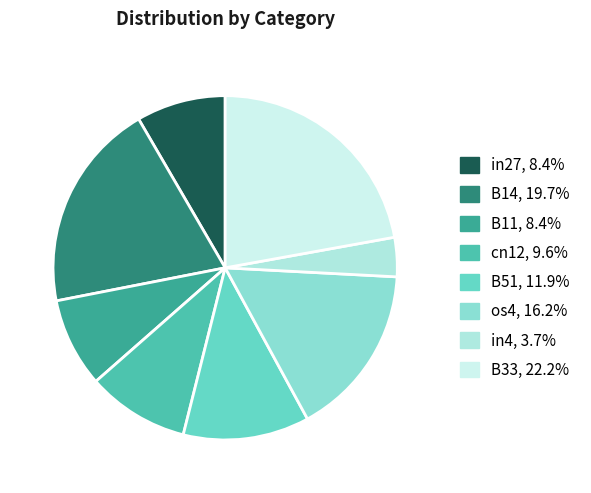

To the nearest percent, what is the difference between the largest and smallest slice percentages?

18%